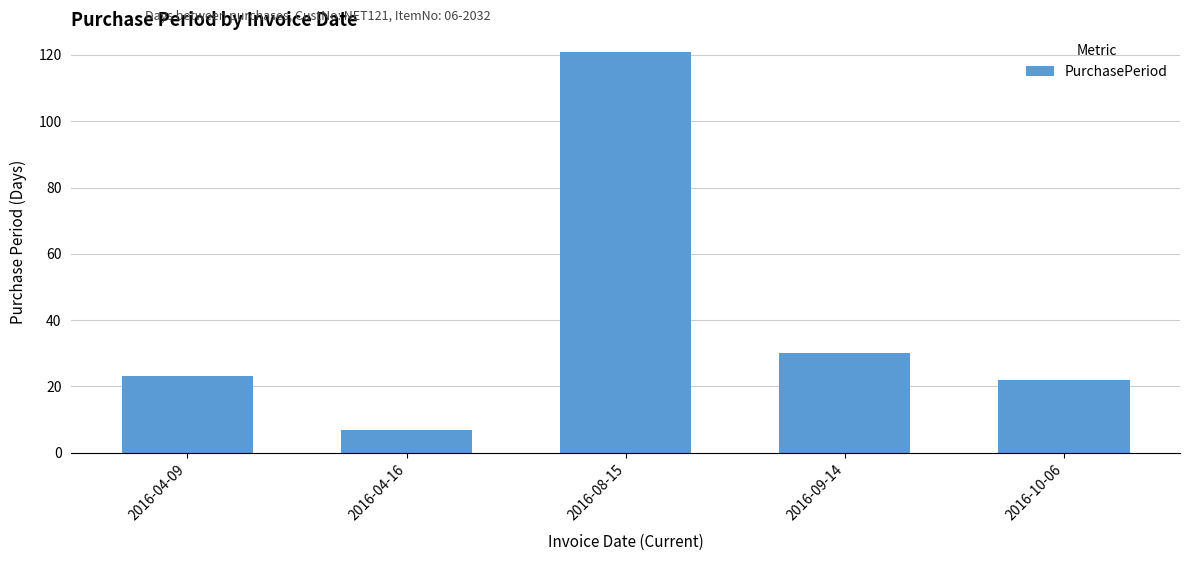

Approximately how many times larger is the value at 2016-09-14 compared to 2016-04-09?

1.3